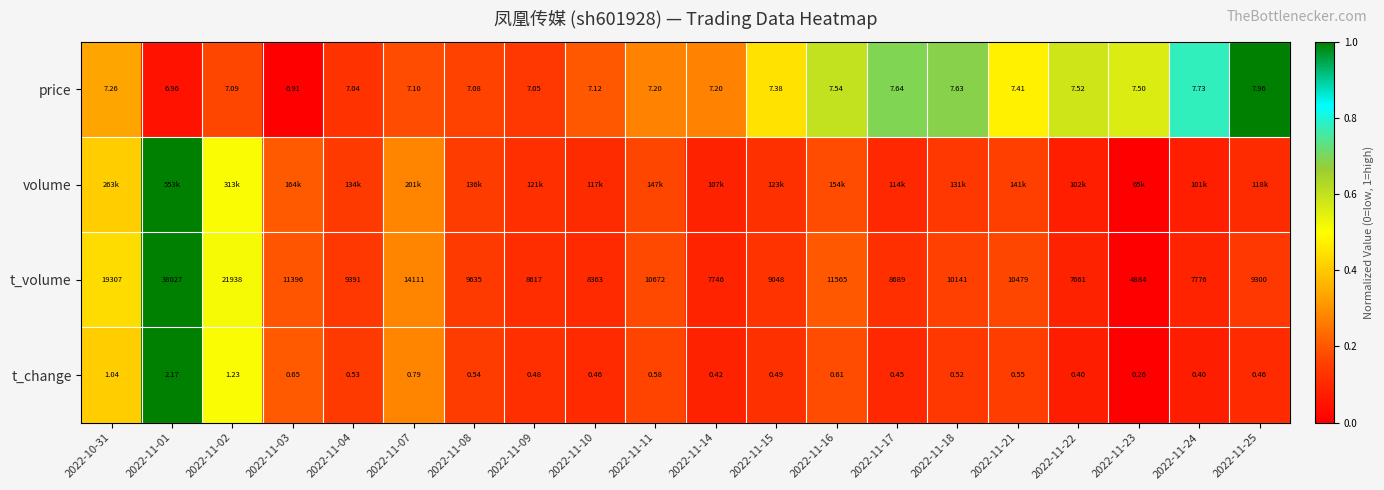

How many values in the price series exceed 0?

19